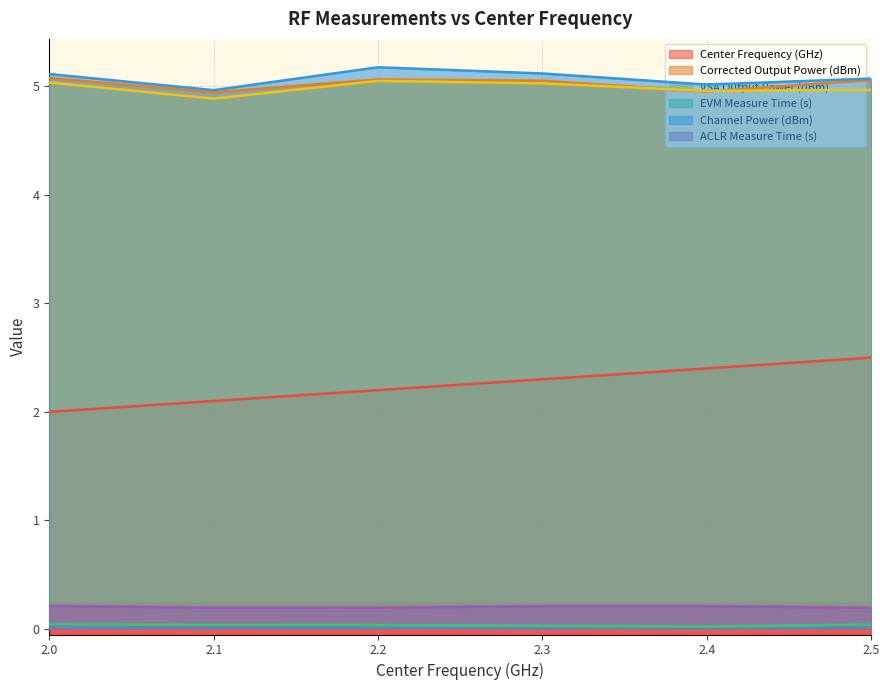

What is the sum of all ACLR Measure Time (s) values?

1.2